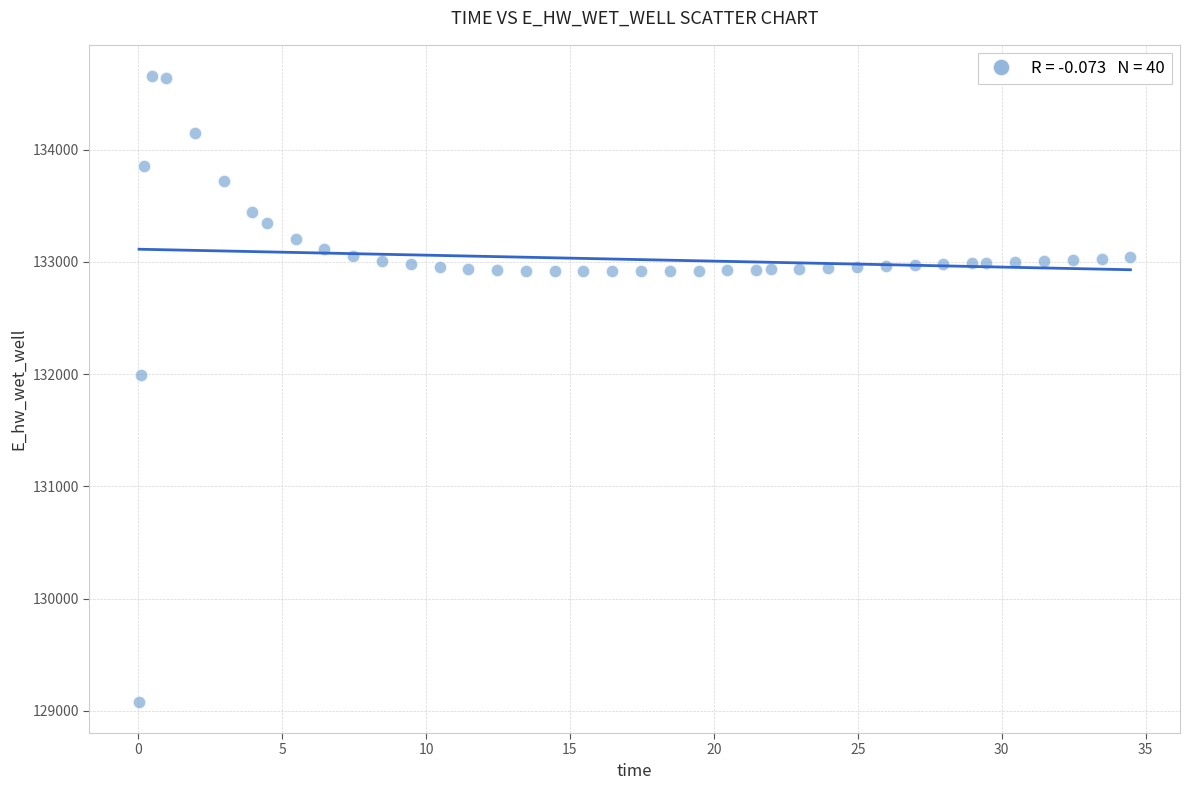

What Y value in the scatter plot is closest to 131868?

131990.0